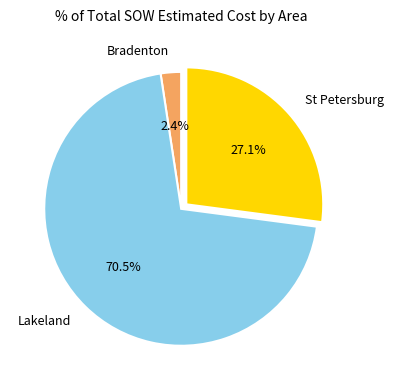

Which slice is the largest?

Lakeland